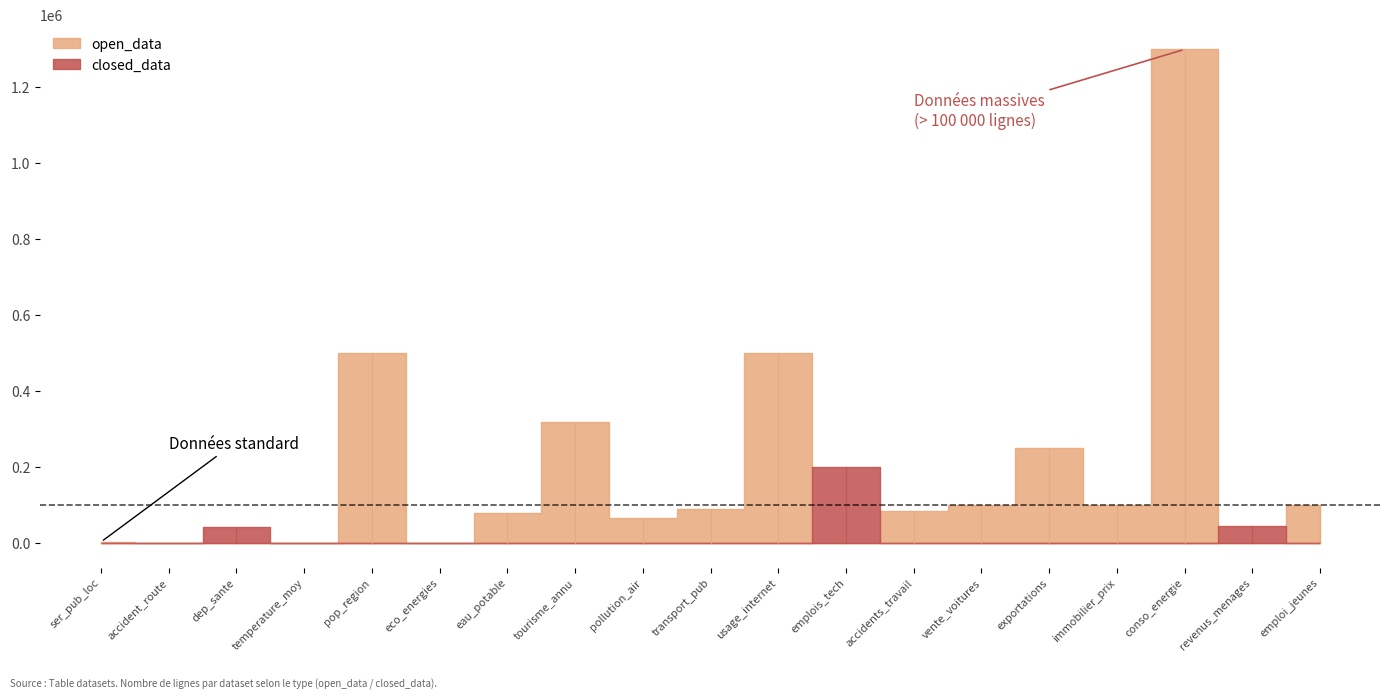

How many interior local peaks does the open_data nb_row series have?

5